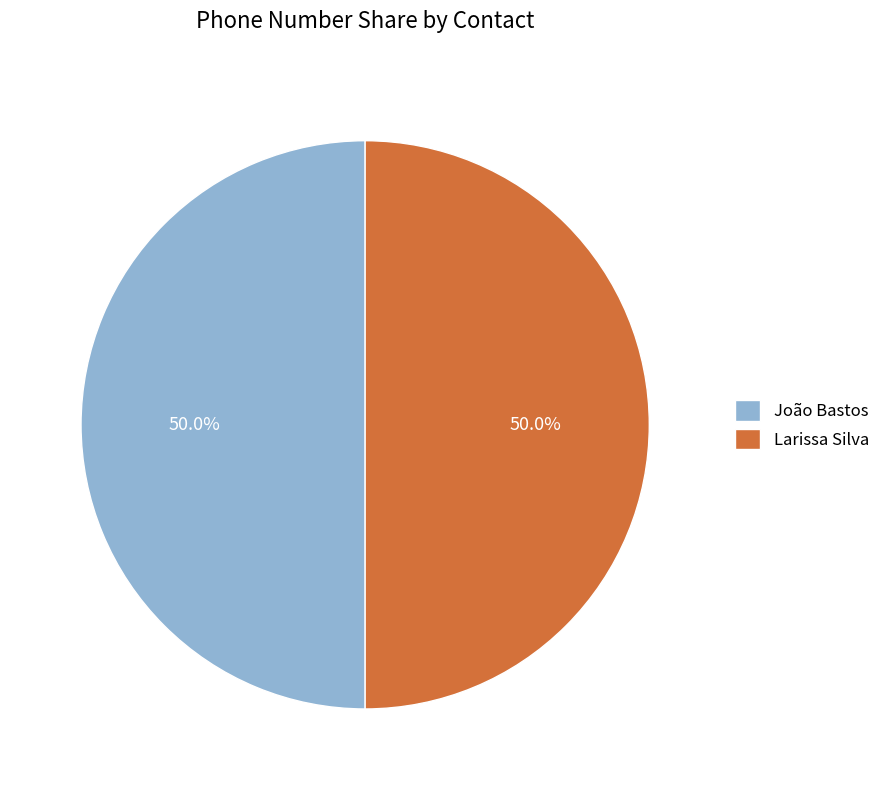

Combined, do João Bastos and Larissa Silva account for over 50%?

Yes